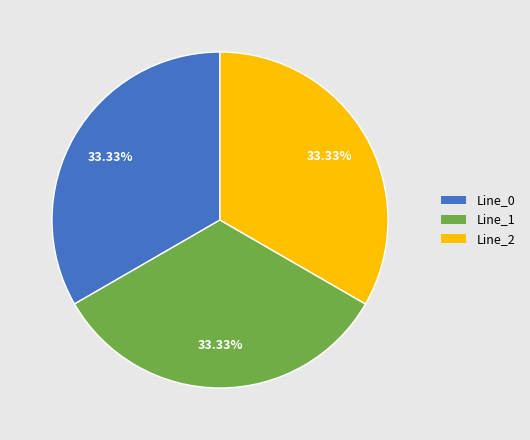

Count the number of slices in the pie.

3